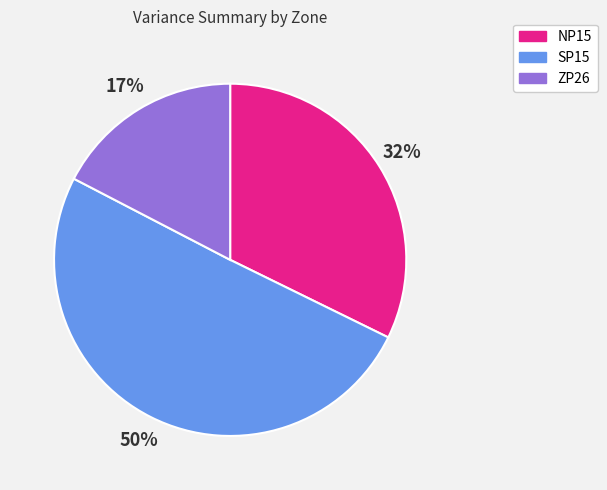

Which category has the biggest portion of the pie?

SP15